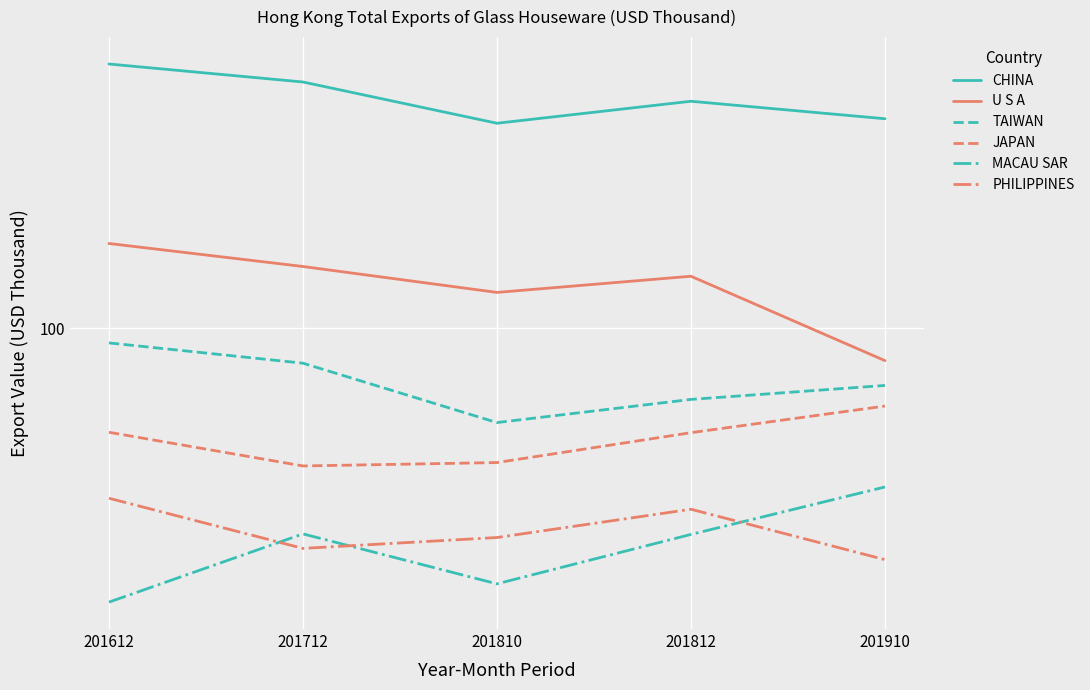

True or false: TAIWAN and PHILIPPINES intersect in this chart.

False